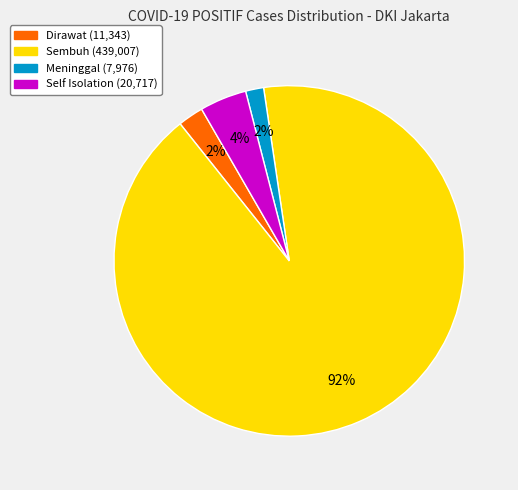

What is the largest slice in the pie chart?

Sembuh